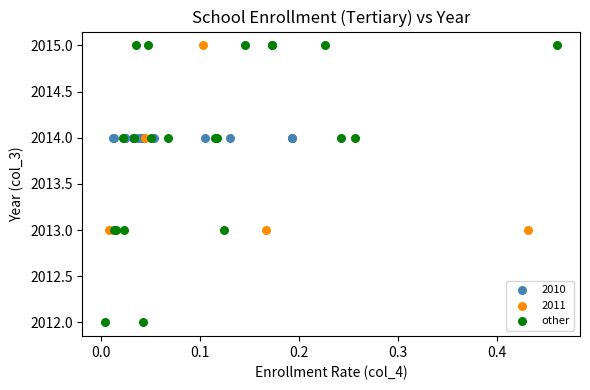

Which series contains the lowest Y value?

other